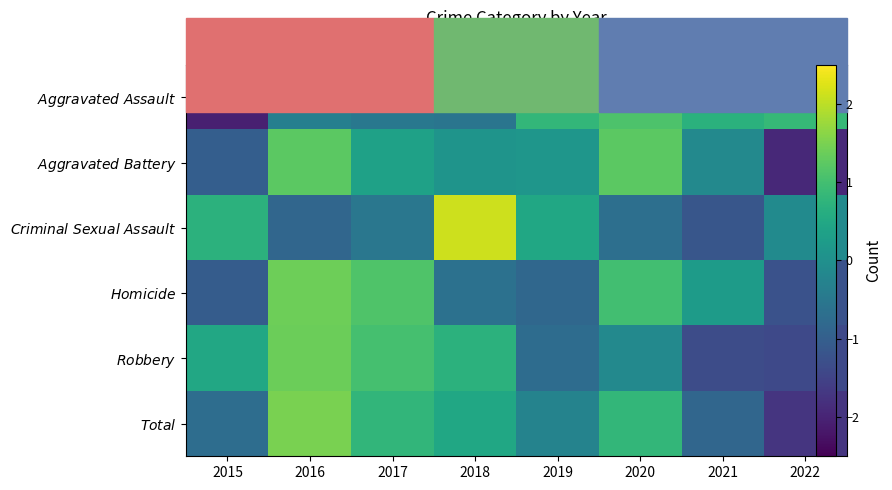

What is the approximate value of $\it{Robbery}$ at 2015?

0.5